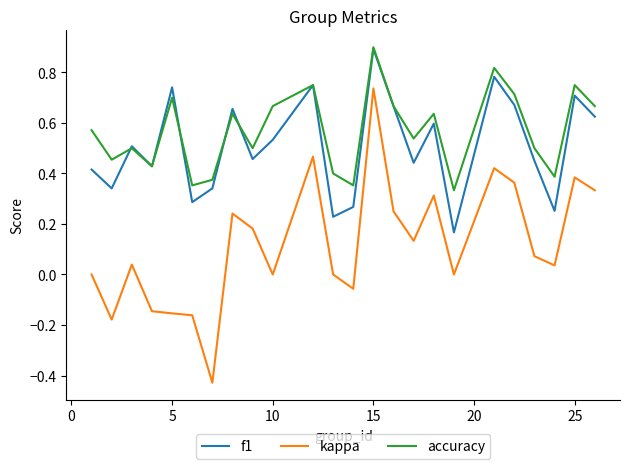

Which series has the widest spread of values?

kappa